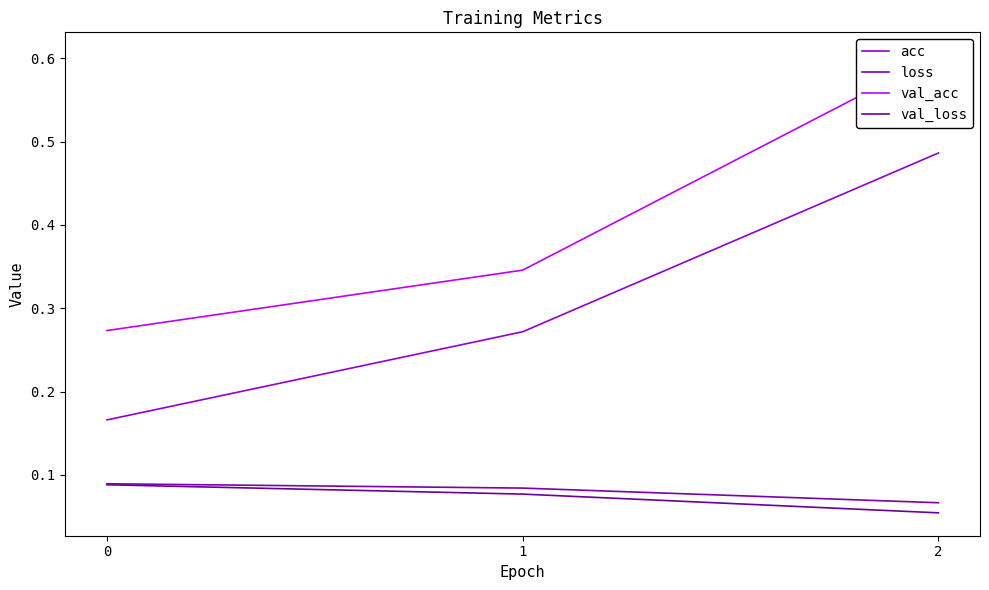

The val_acc series shows 0.8 at 2. True or false?

False